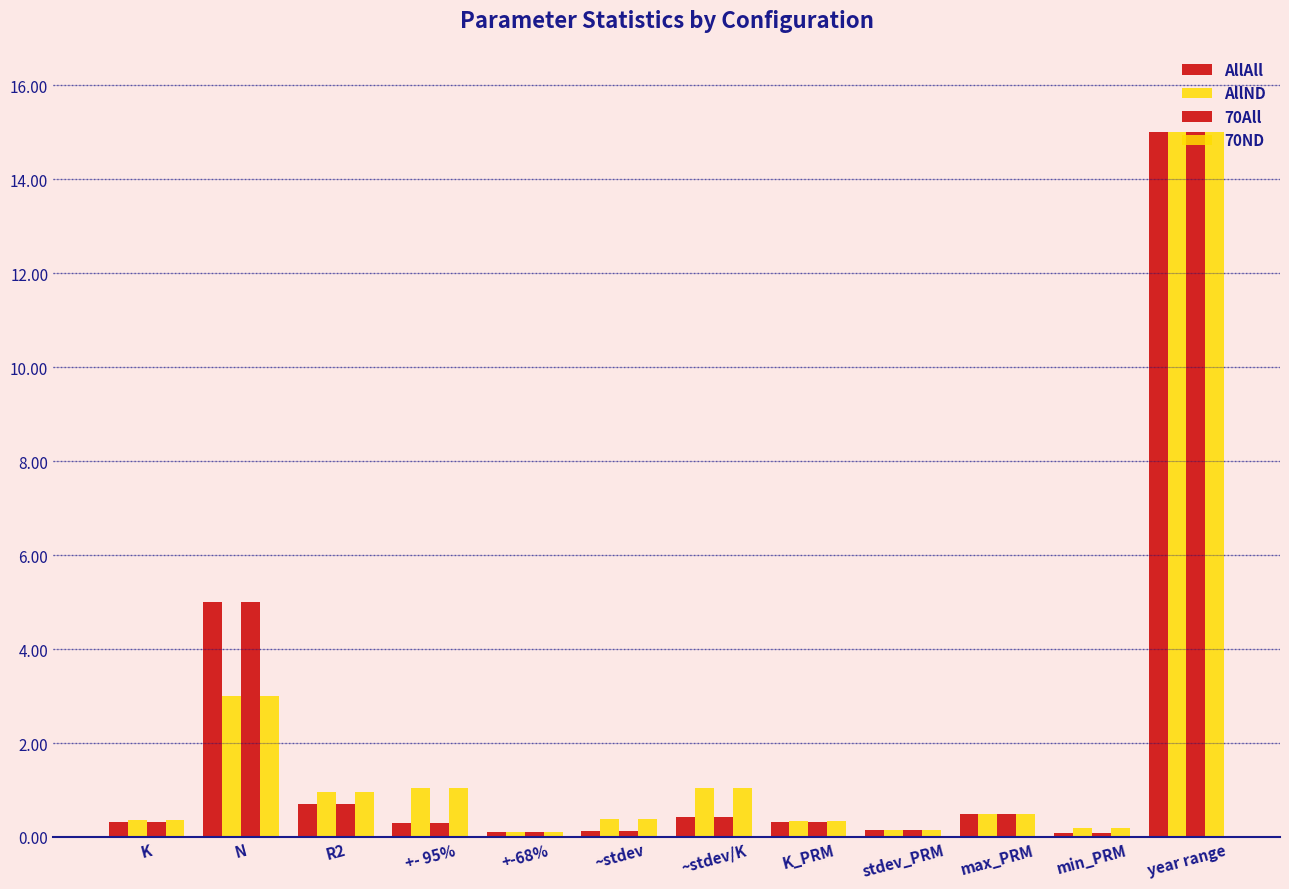

How many groups of bars are there?

12